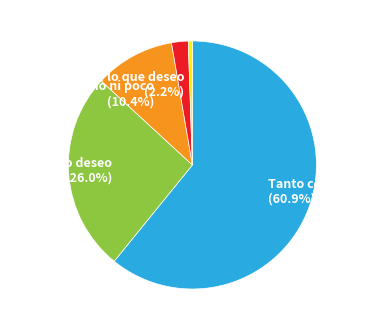

Is there a majority slice in this chart?

Yes